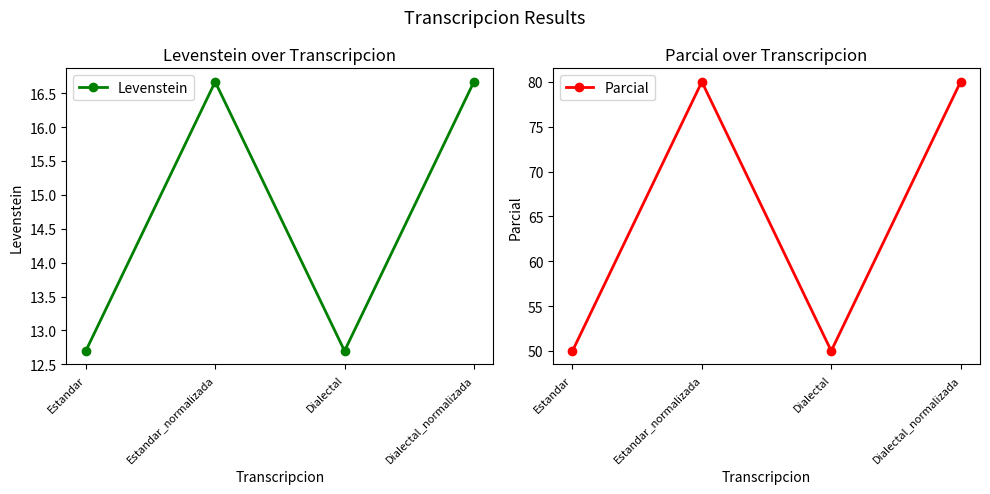

Which series has the largest range (max minus min)?

Parcial